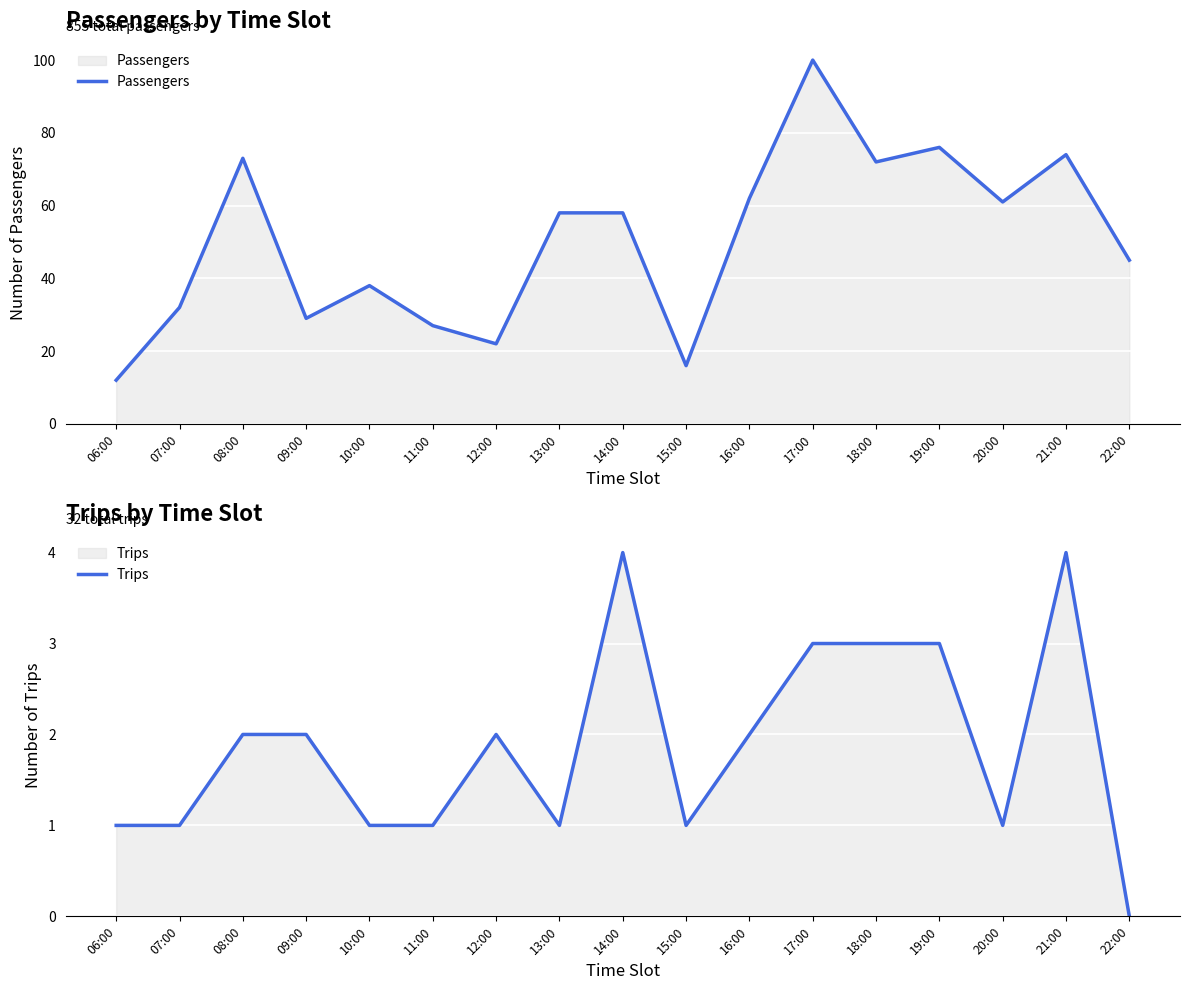

Is the value of Passengers at 22:00 greater than the value of Trips at 18:00?

Yes